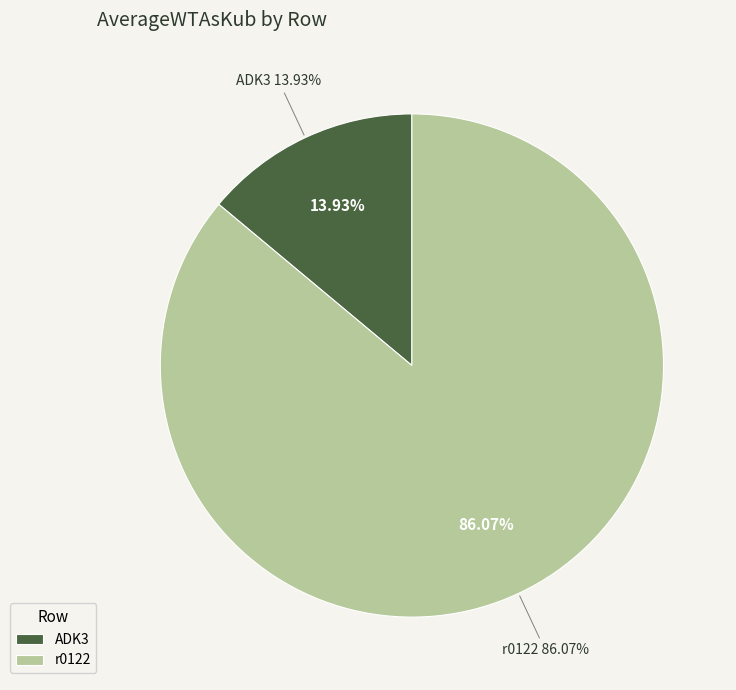

Does ADK3 account for over 50% of the chart?

No